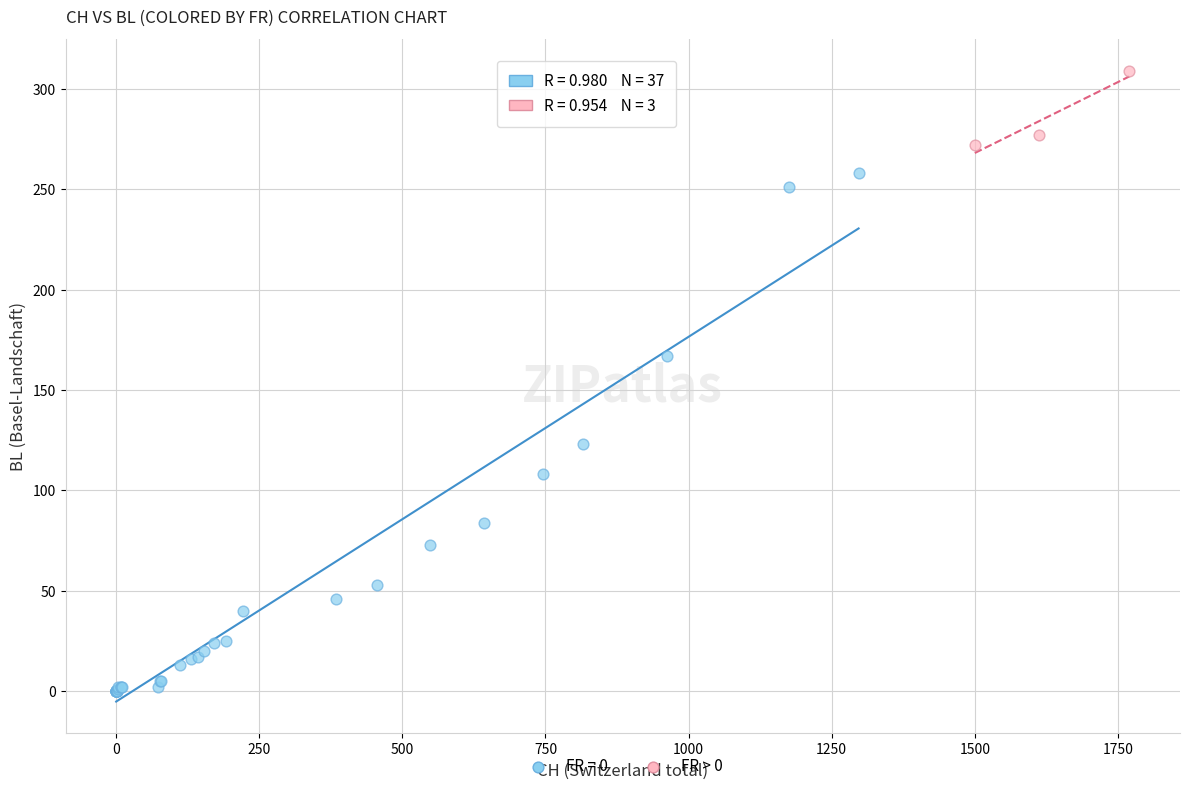

Which series contains the highest Y value?

FR > 0